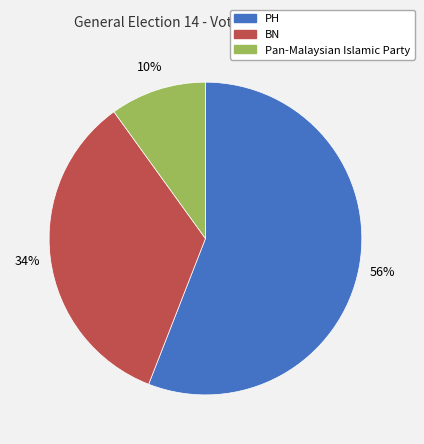

Is the sum of PH and BN greater than half?

Yes